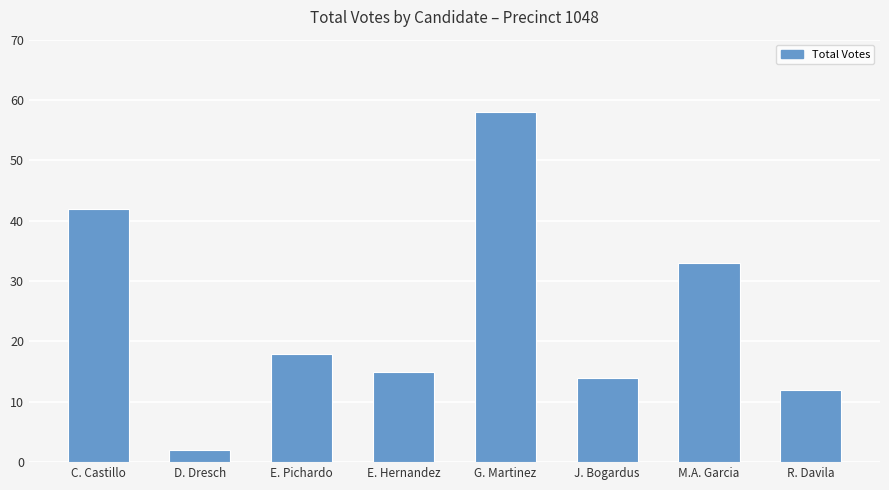

List the labels in order of value, smallest first.

D. Dresch, R. Davila, J. Bogardus, E. Hernandez, E. Pichardo, M.A. Garcia, C. Castillo, G. Martinez